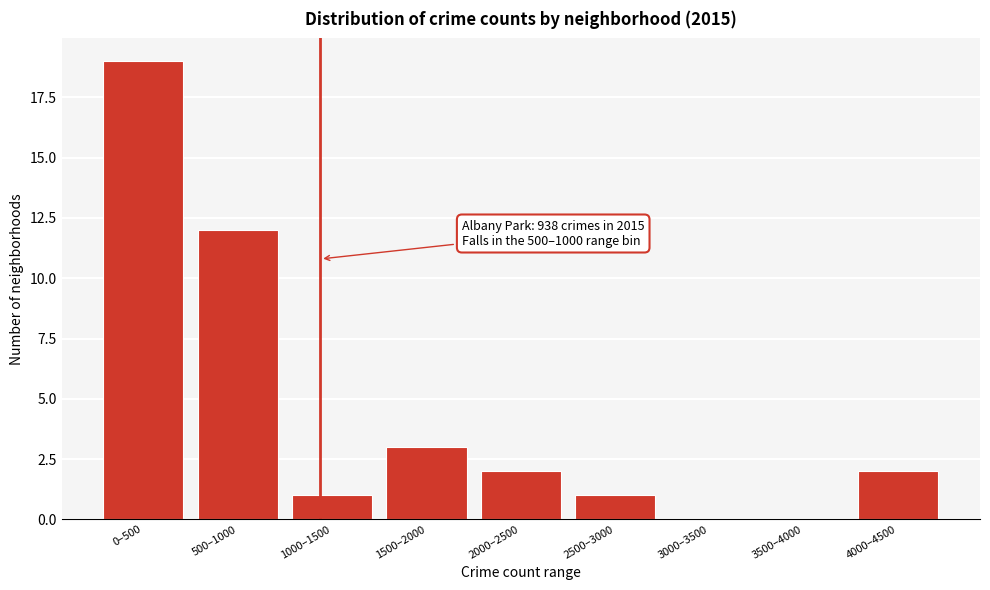

Reading left to right, extract all data points from this chart.

0–500=19	500–1000=12	1000–1500=1	1500–2000=3	2000–2500=2	2500–3000=1	3000–3500=0	3500–4000=0	4000–4500=2